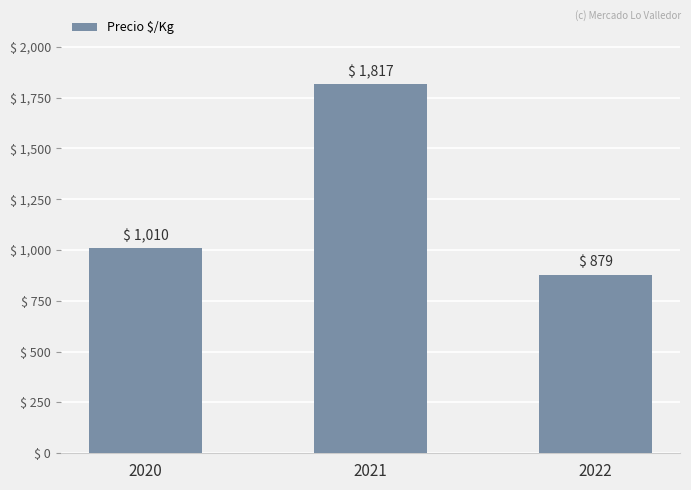

Approximately how many times larger is the value at 2022 compared to 2020?

0.9